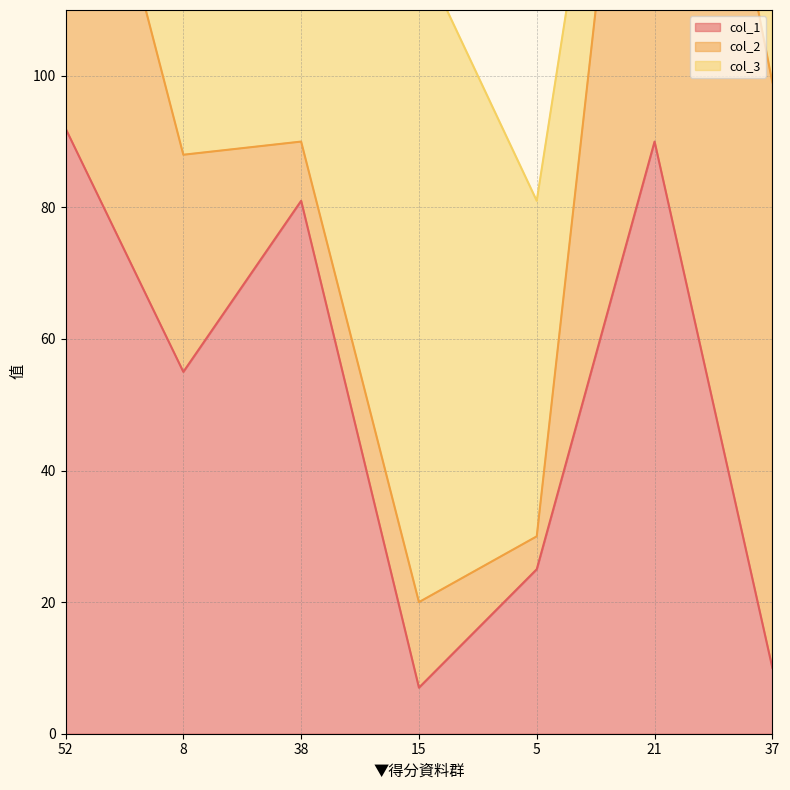

What is the difference between the col_2 values at 52 and 21?

35